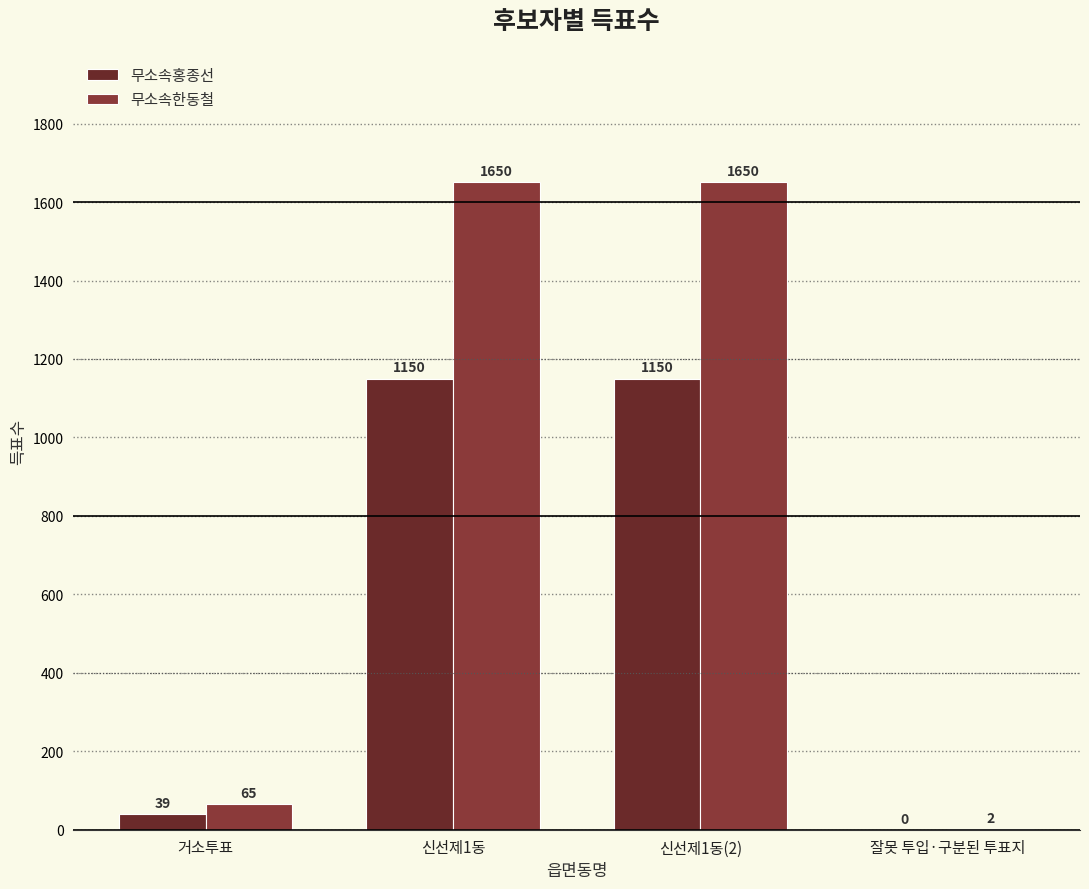

The value of 무소속홍종선 at 신선제1동 is 1150. True or false?

True